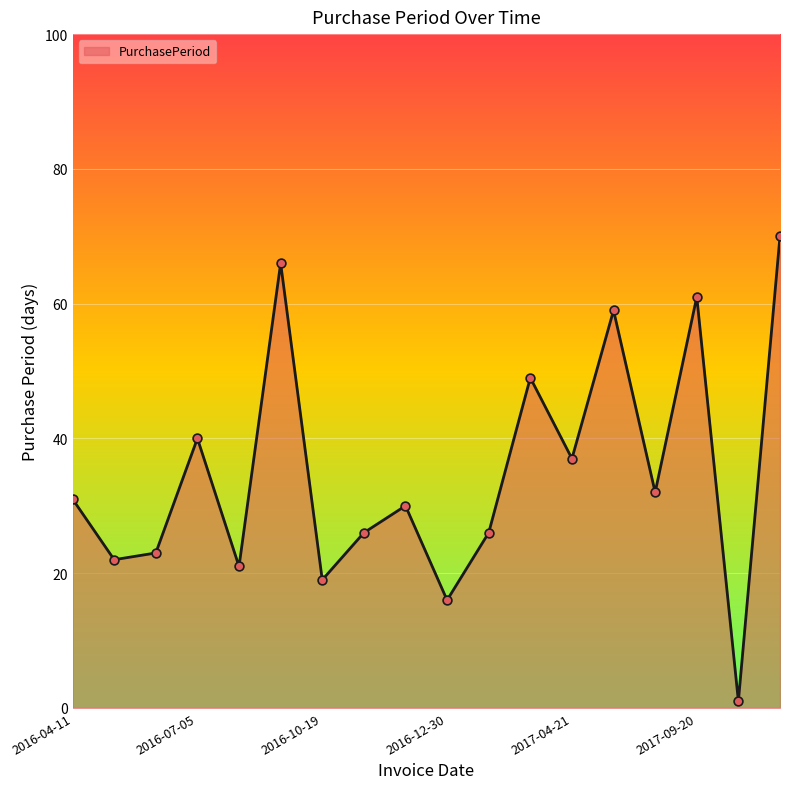

What is the difference between the maximum and minimum values?

69